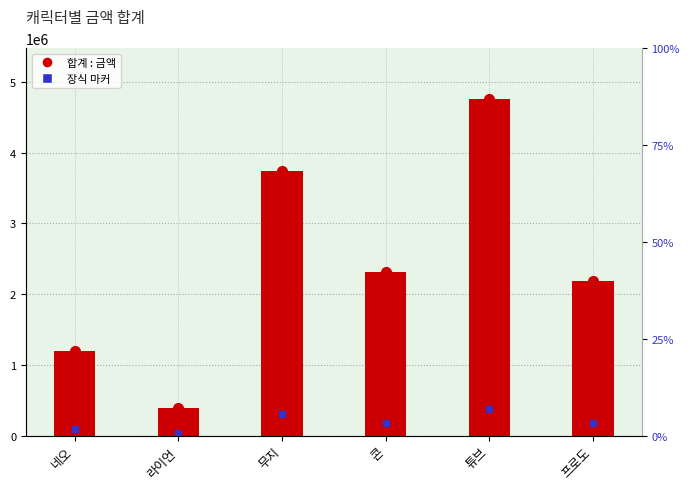

Is it true that the value at 튜브 is 2393955?

False